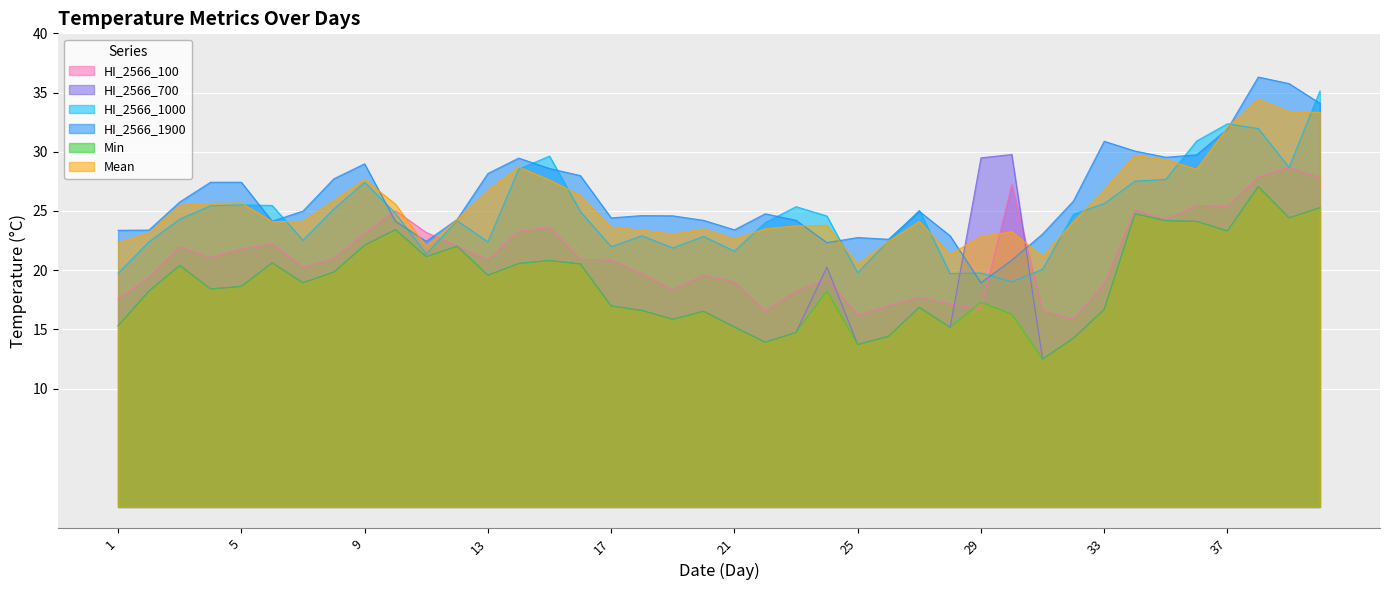

Rank the categories by Mean value from highest to lowest.

38, 39, 40, 37, 34, 35, 14, 36, 9, 15, 33, 13, 16, 8, 5, 4, 10, 3, 12, 7, 27, 32, 6, 24, 23, 17, 22, 20, 18, 30, 2, 19, 29, 21, 26, 1, 11, 28, 31, 25